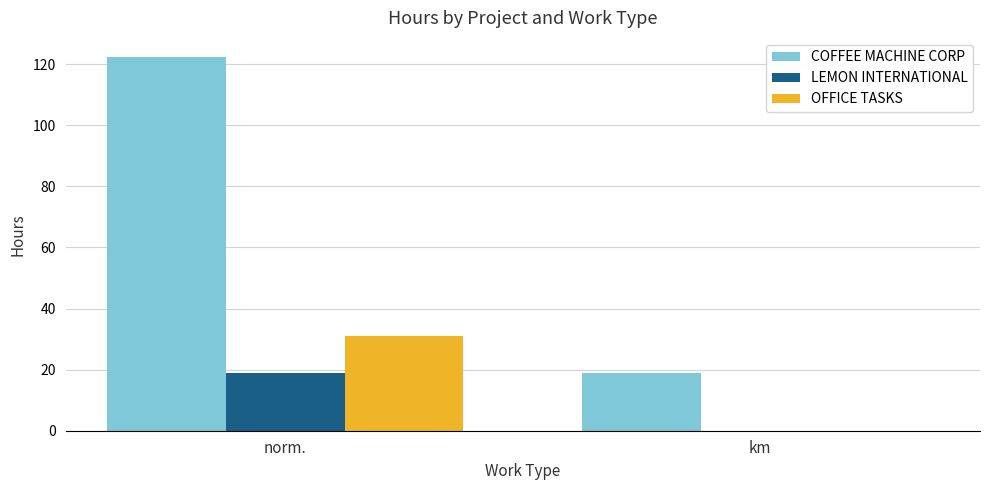

What is the highest value of the COFFEE MACHINE CORP series?

122.5